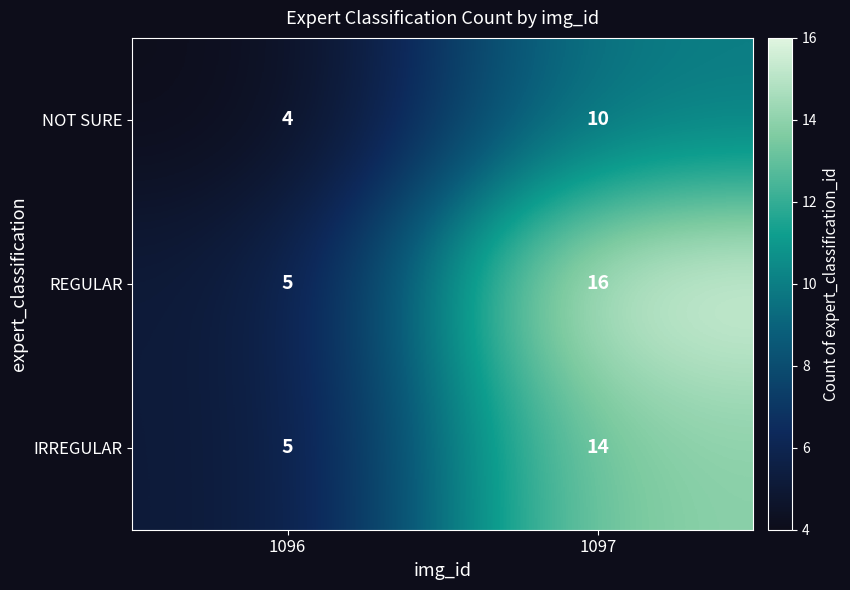

At which category is the sum across all series the highest?

1097